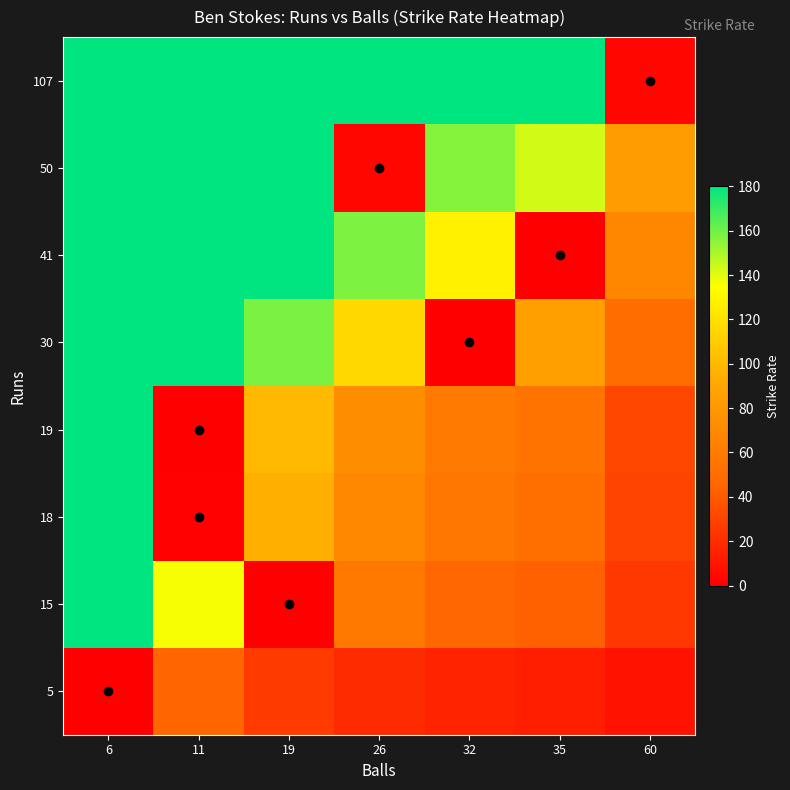

How many data points does each series have?

7